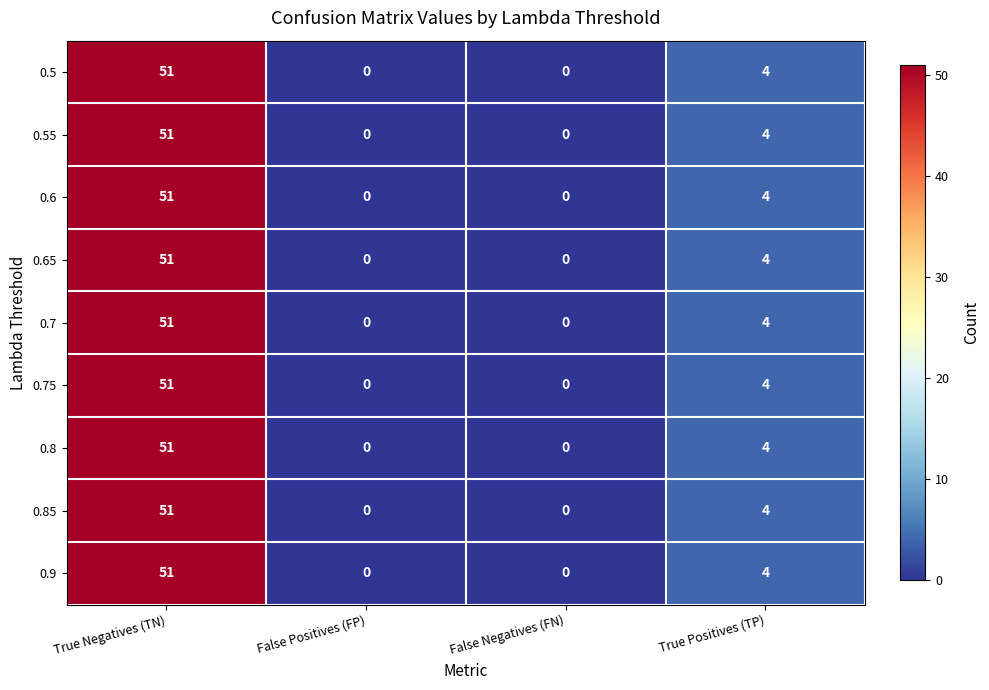

At which label is 0.55 closest to 25?

True Positives (TP)